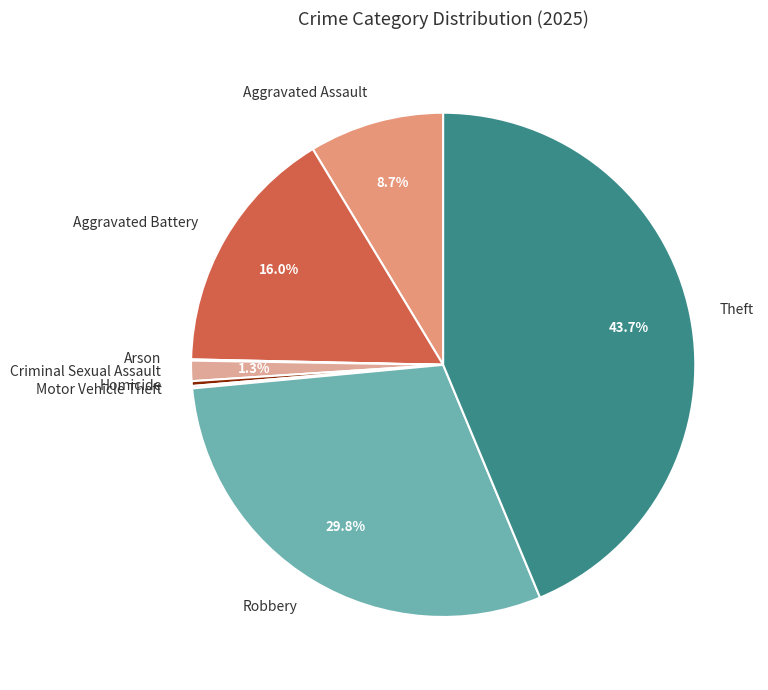

What percentage is NOT represented by Aggravated Battery?

84.0%